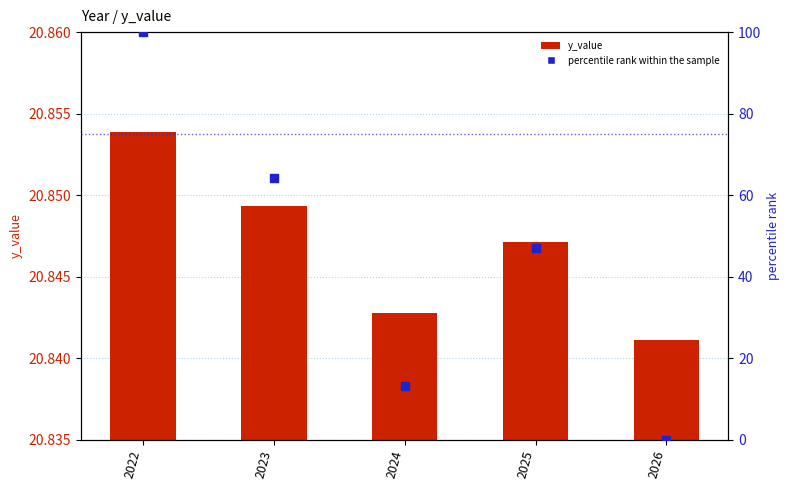

Is the value of y_value at 2025 greater than the value of percentile rank within the sample at 2026?

Yes